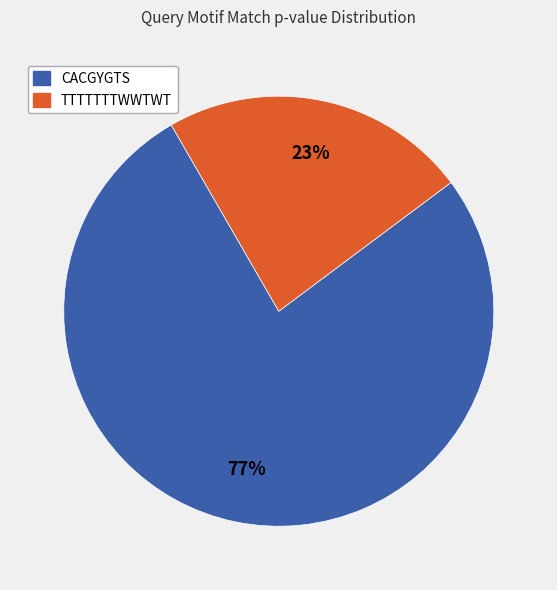

To the nearest percent, what is the difference between the largest and smallest slice percentages?

54%